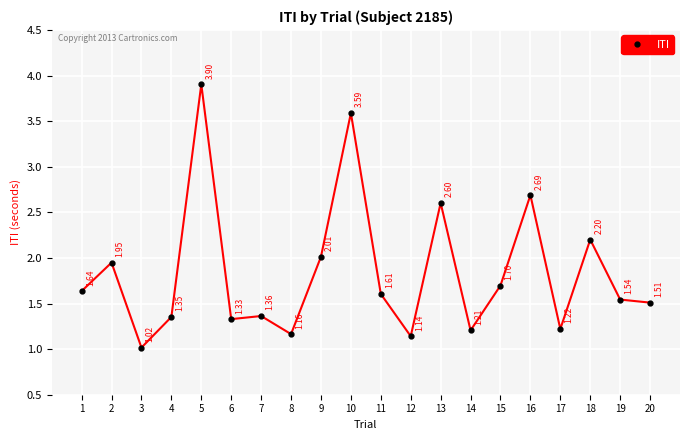

At which category does the data reach its first local peak?

2